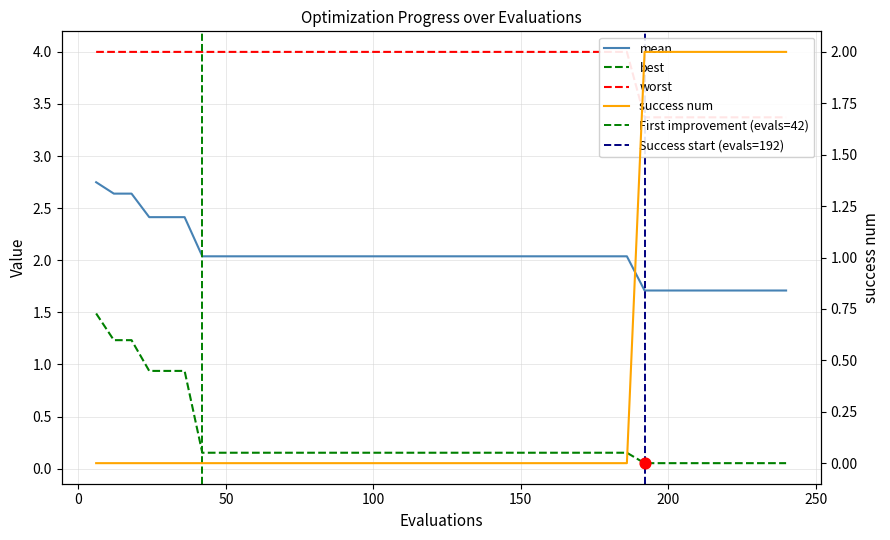

Which series reaches the minimum Y coordinate?

success num